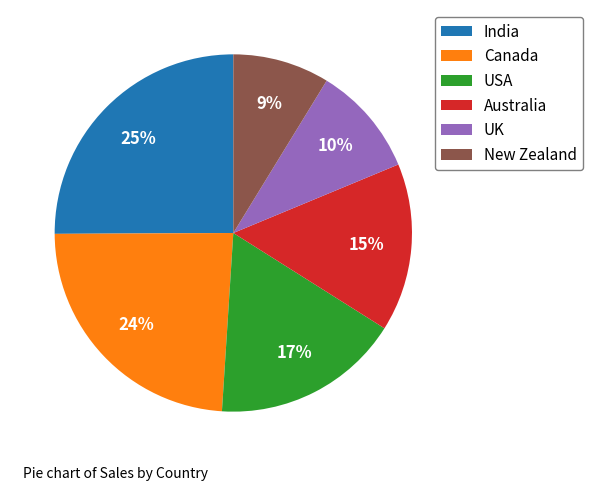

To the nearest percent, what is the difference between the largest and smallest slice percentages?

16%